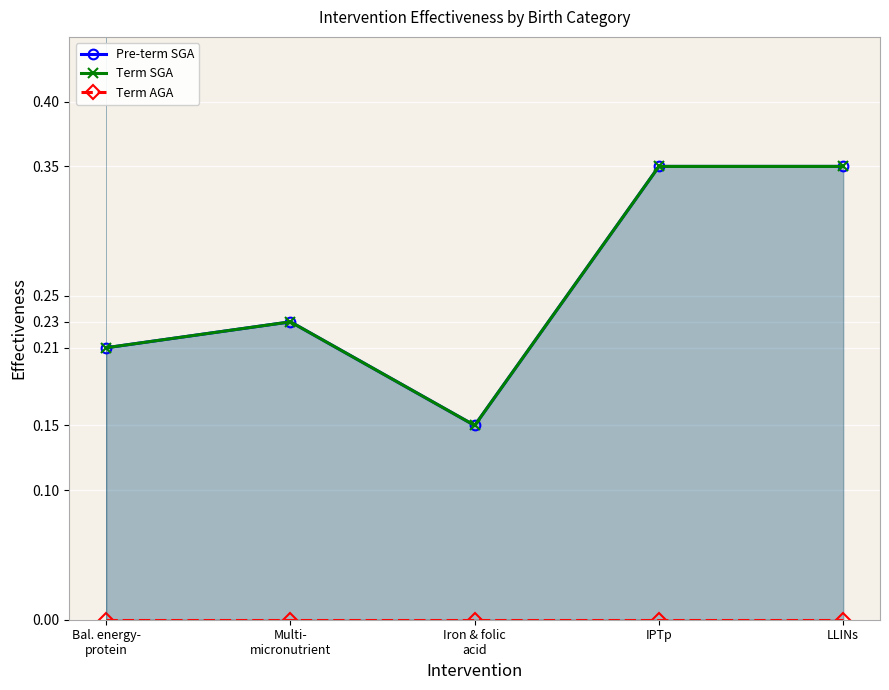

Between Multi-
micronutrient and IPTp, which is larger?

IPTp